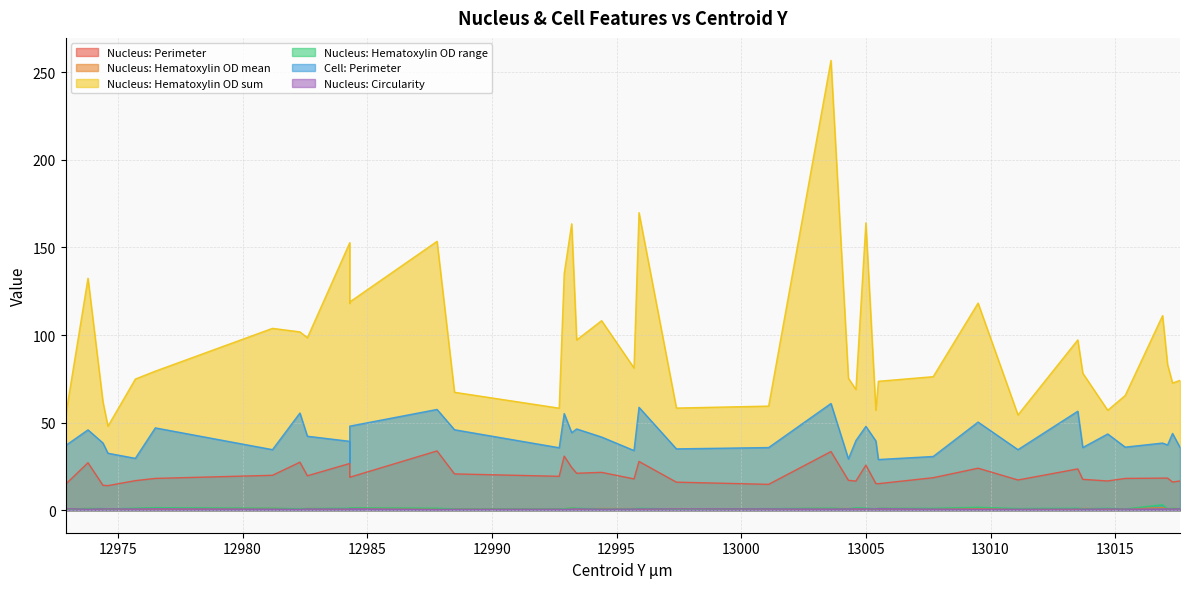

What is the approximate value of Cell: Perimeter at 12974.4?

38.4